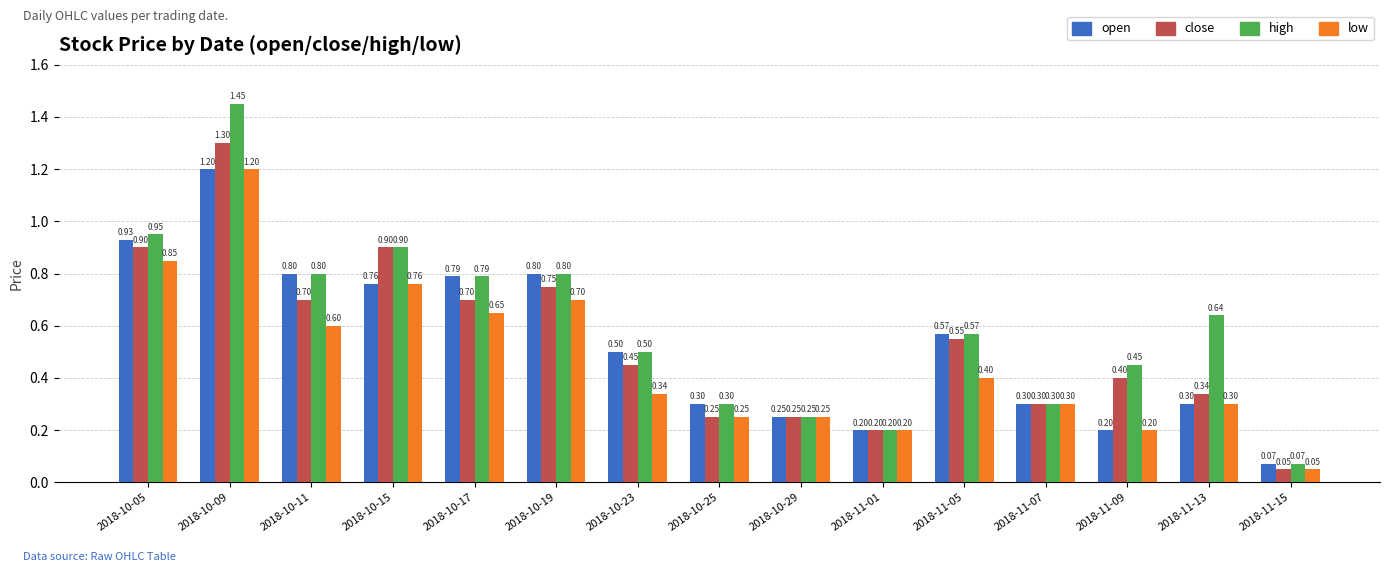

What is the difference between the maximum and second lowest values in the close series?

1.1